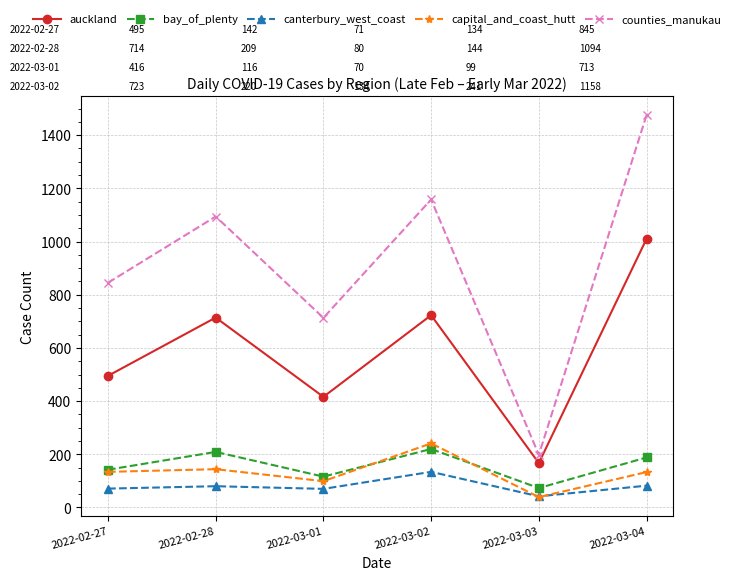

Rank the series by their maximum value, from highest to lowest.

counties_manukau, auckland, capital_and_coast_hutt, bay_of_plenty, canterbury_west_coast